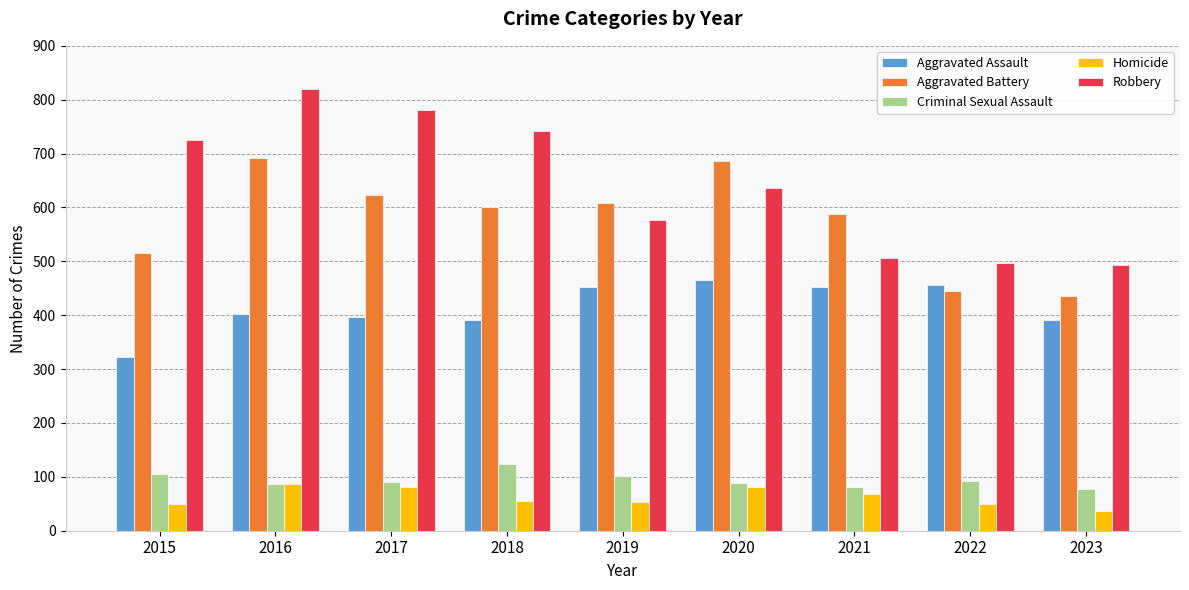

Is it true that Criminal Sexual Assault equals 123 at 2018?

True